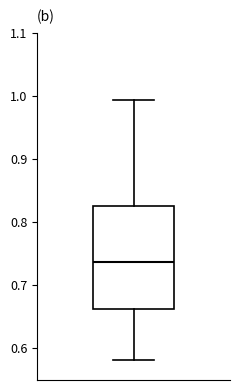

Transcribe this box plot: give where the median line is, the range the box spans, and where the two whiskers end, as read against the y-axis. The values are not printed on the chart, so give them approximately, as read against the axis.

median 0.74, box 0.66 to 0.82, whiskers 0.58 to 0.99